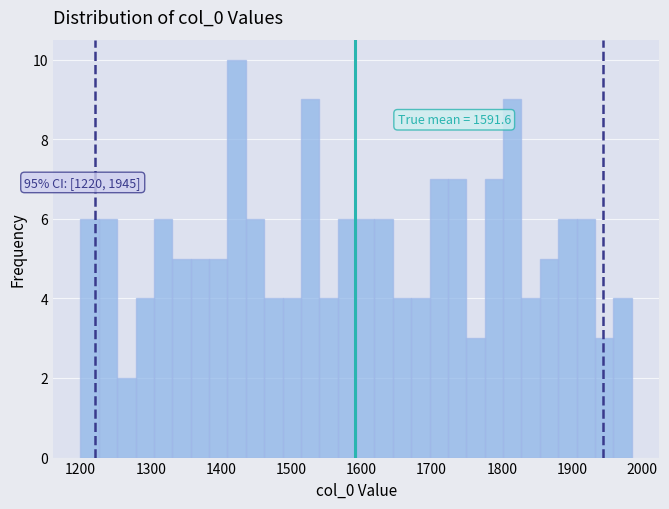

Around what value on the x-axis is the tallest bar? Give the approximate position of its centre, as read against the axis.

1420